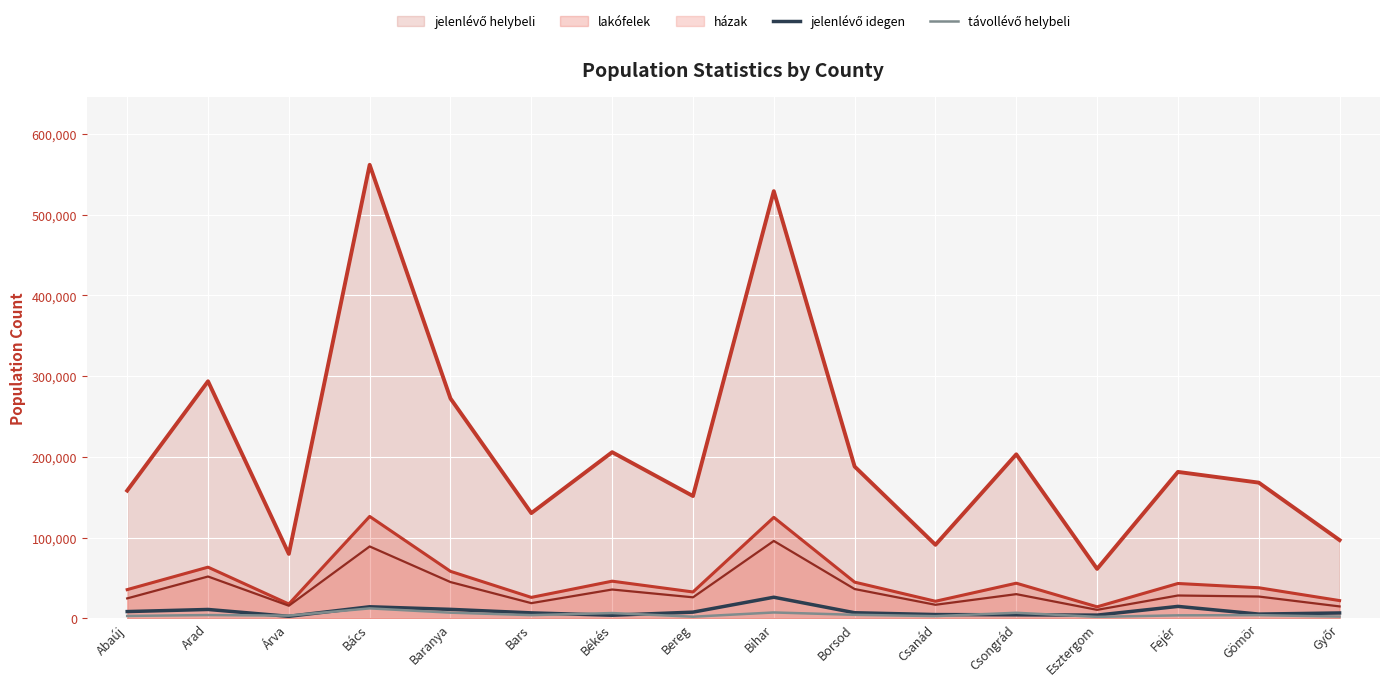

What is the difference between the second highest and minimum values in the távollévő helybeli series?

5444